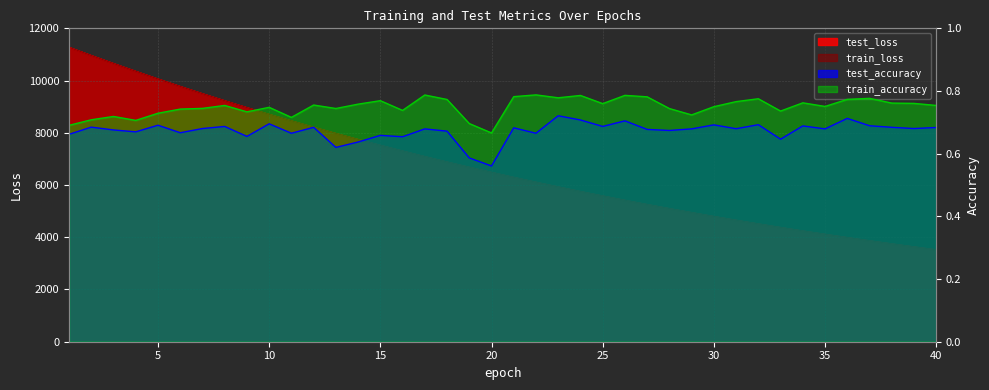

At which label is train_accuracy closest to 0?

20